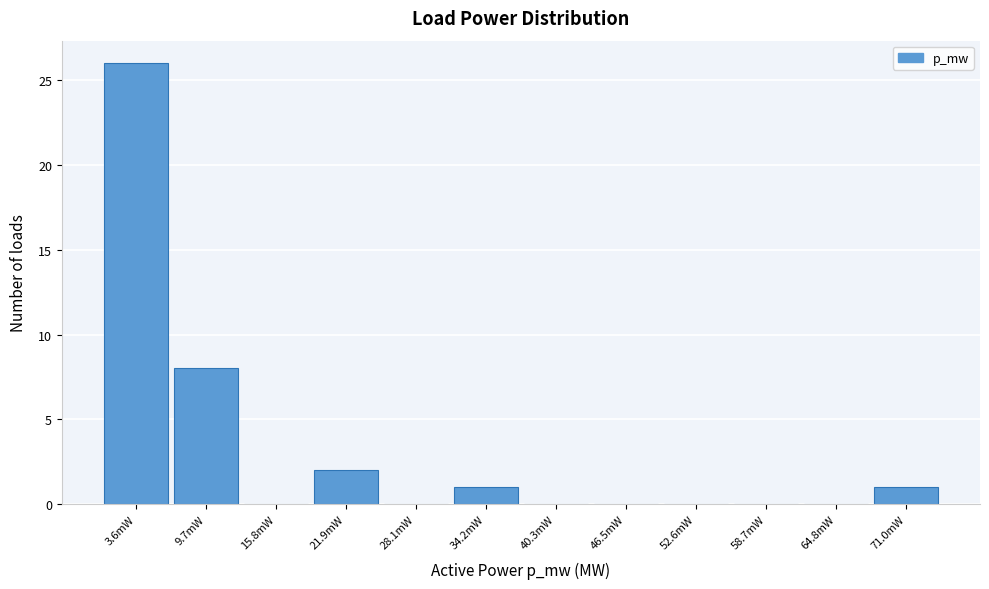

Reading left to right, extract all data points from this chart.

3.6mW=26	9.7mW=8	15.8mW=0	21.9mW=2	28.1mW=0	34.2mW=1	40.3mW=0	46.5mW=0	52.6mW=0	58.7mW=0	64.8mW=0	71.0mW=1